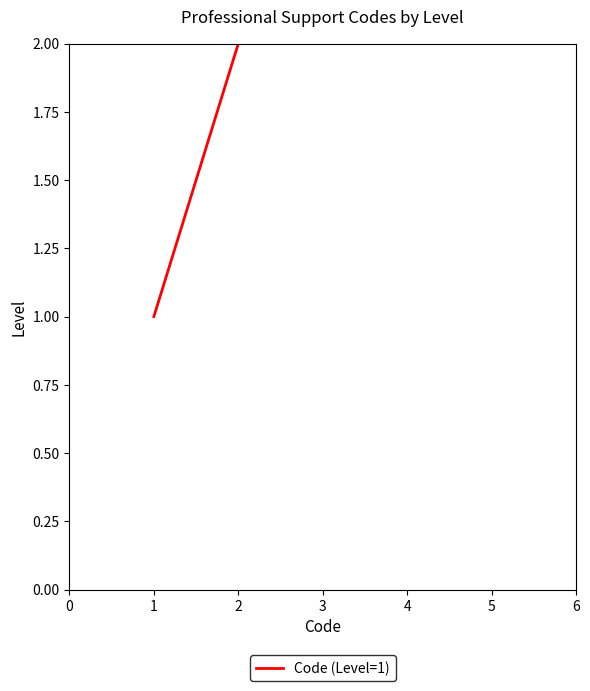

What is the approximate value at 3?

3